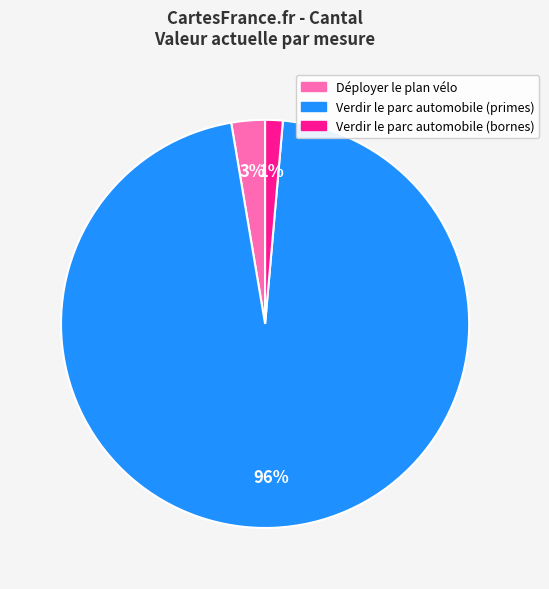

Combined, do Déployer le plan vélo and Verdir le parc automobile (bornes) account for over 50%?

No